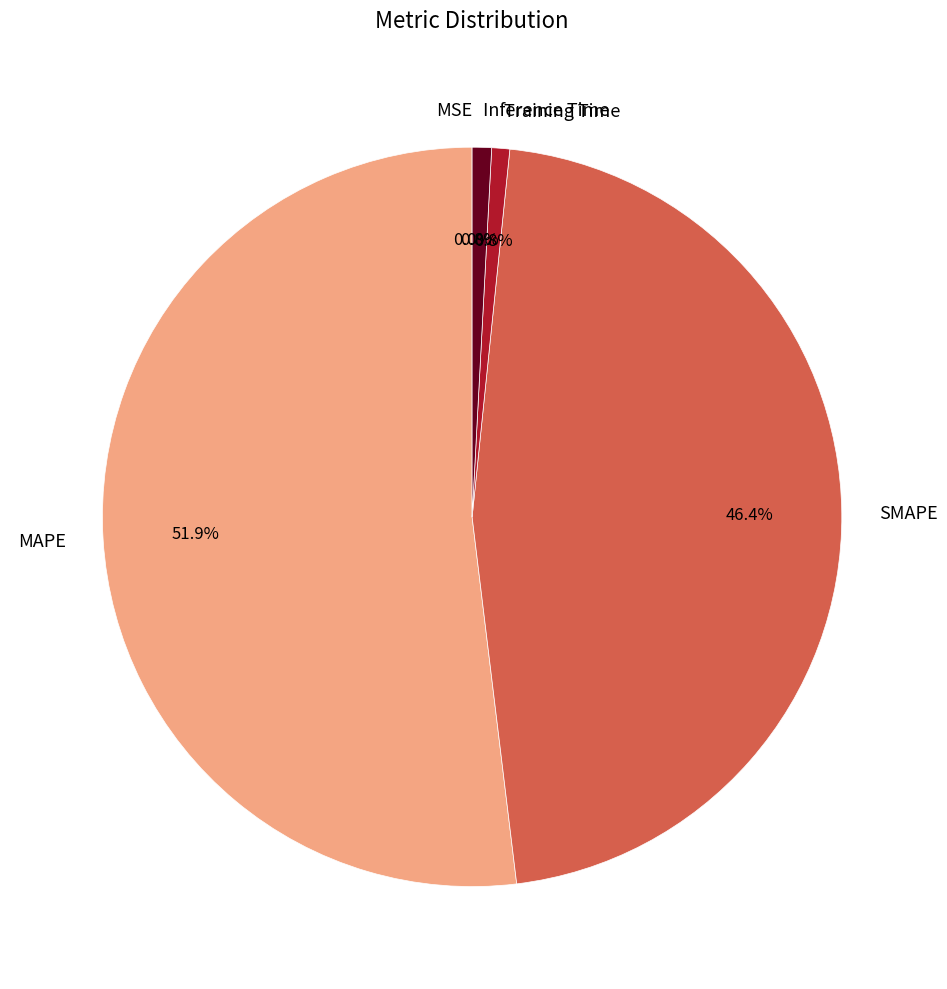

Does MAPE represent more than half of the total?

Yes